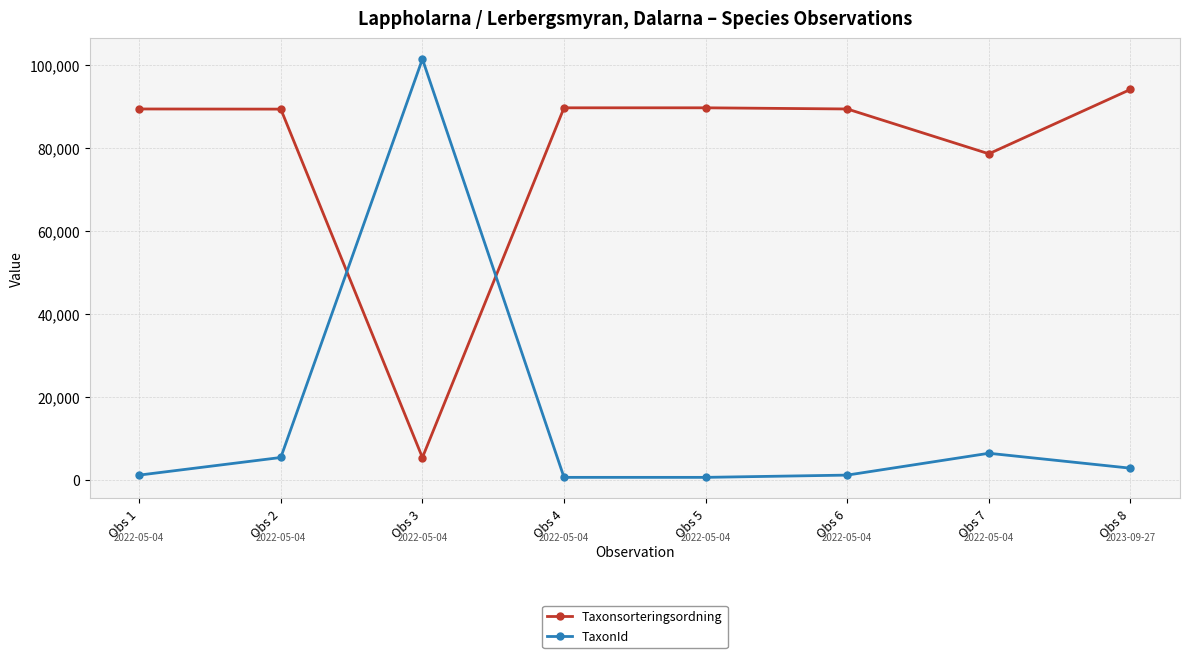

What is the minimum value shown in the chart?

658